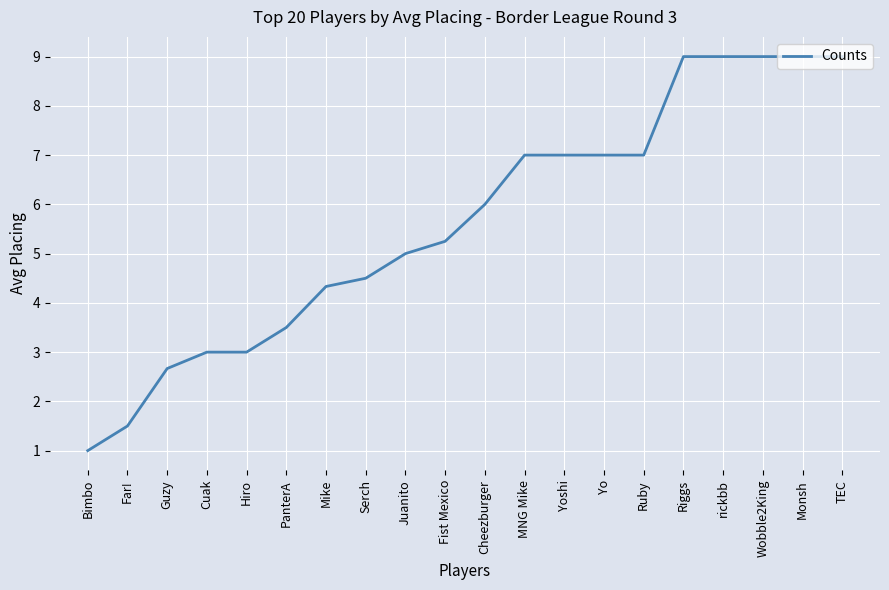

What position from the right is Monsh?

2